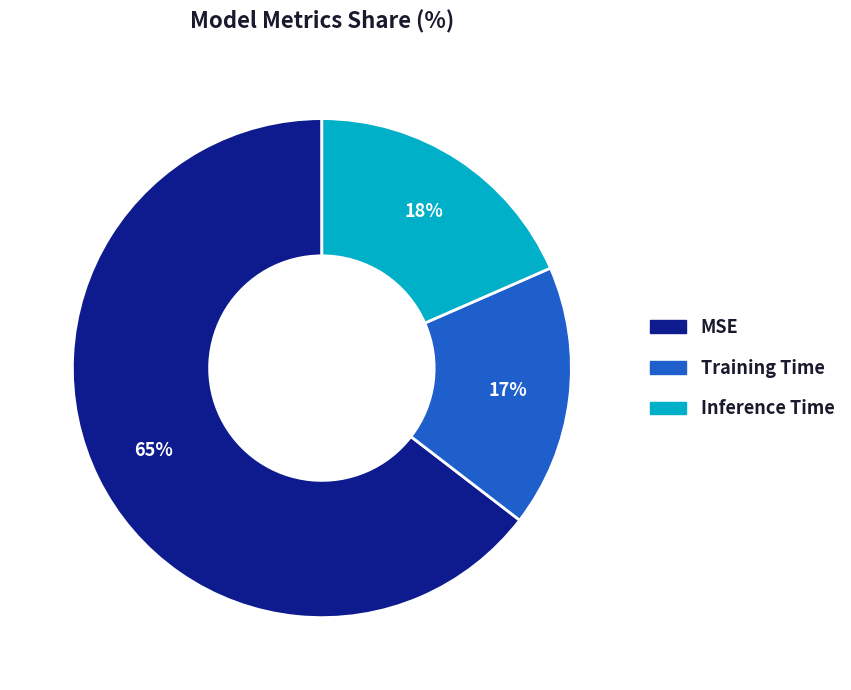

Which slice represents more than half of the pie?

MSE